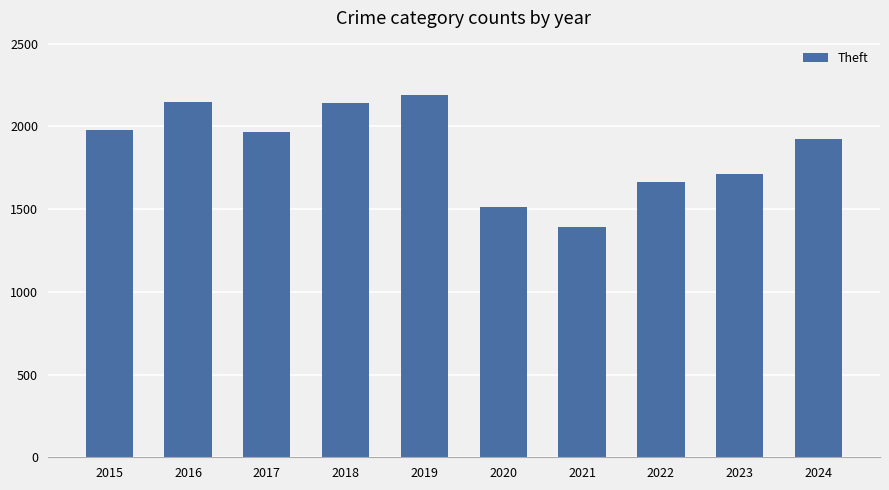

What is the maximum value shown in the chart?

2190